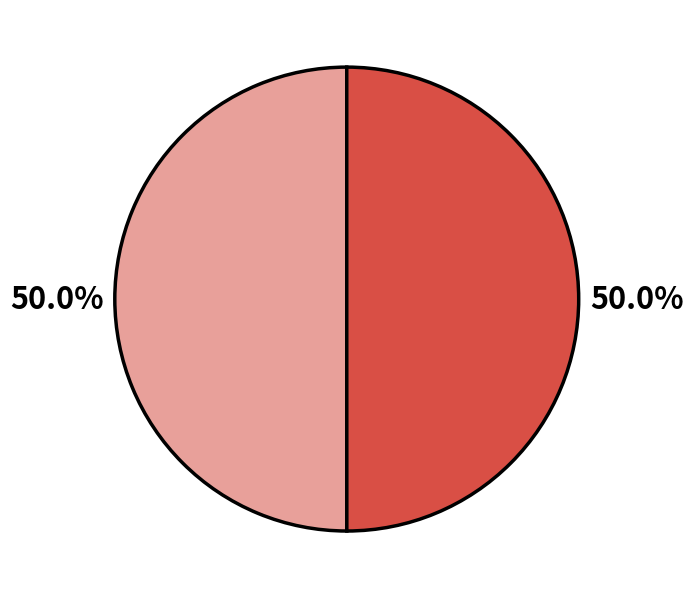

How many slices are in this pie chart?

2